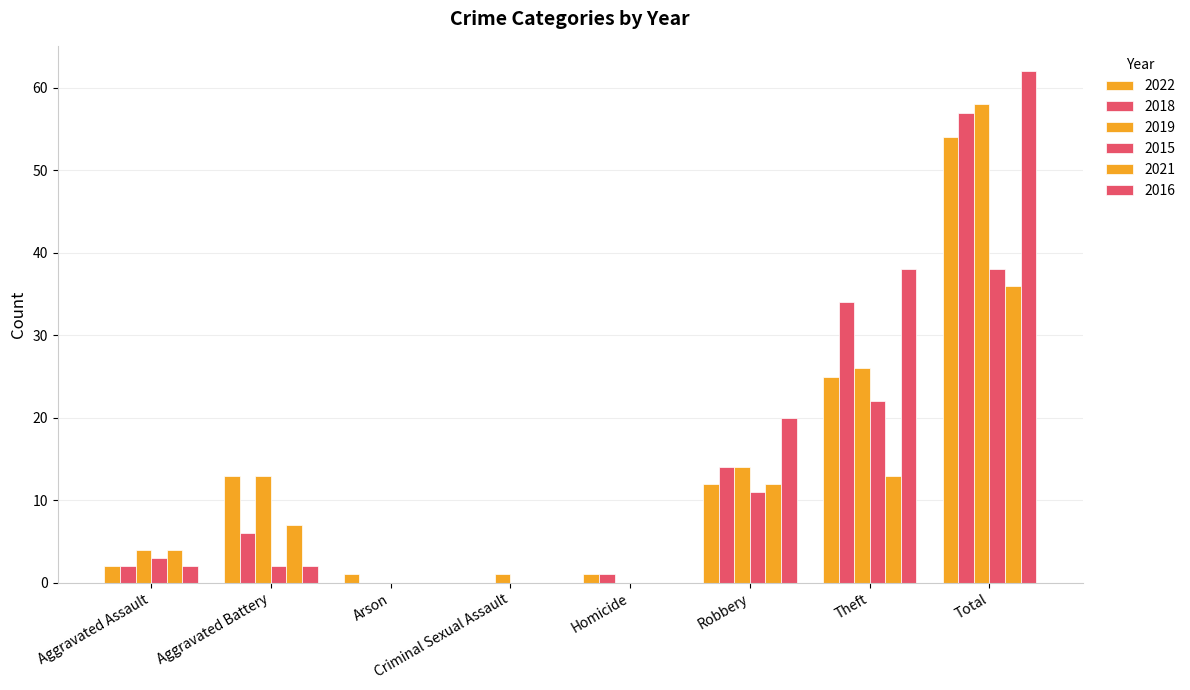

How many groups of bars are there?

8